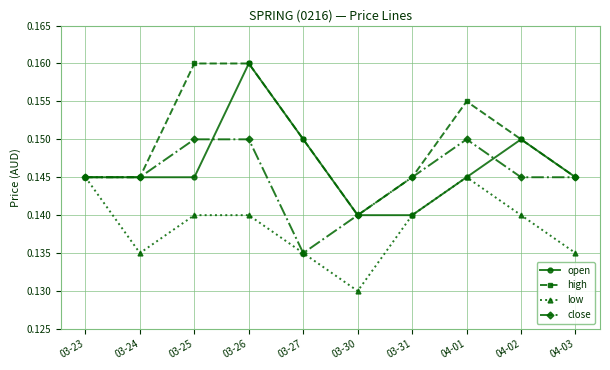

Is the value of open at 03-30 greater than the value of close at 03-31?

No